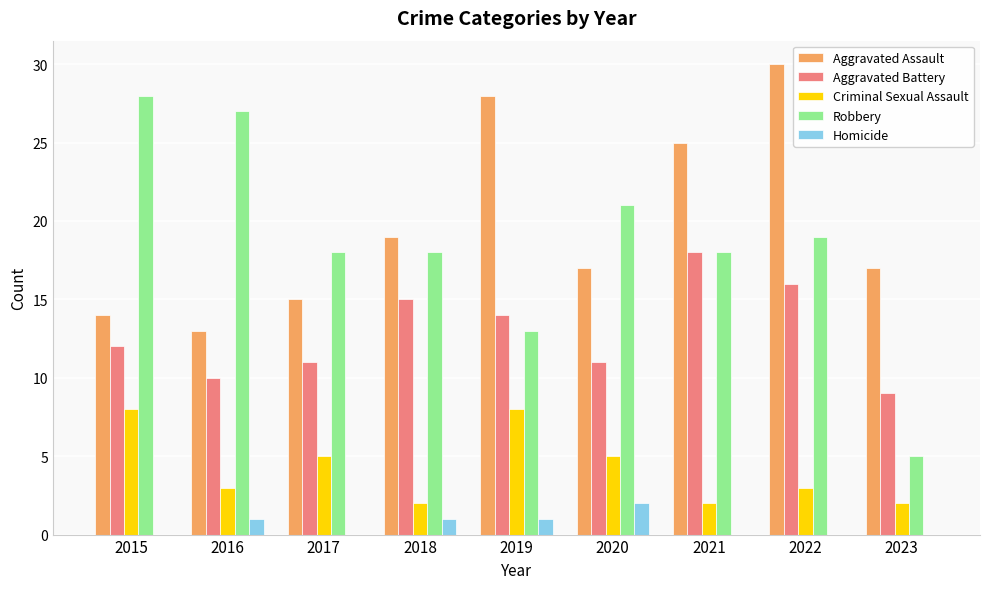

Which series changed the most between 2017 and 2023?

Robbery